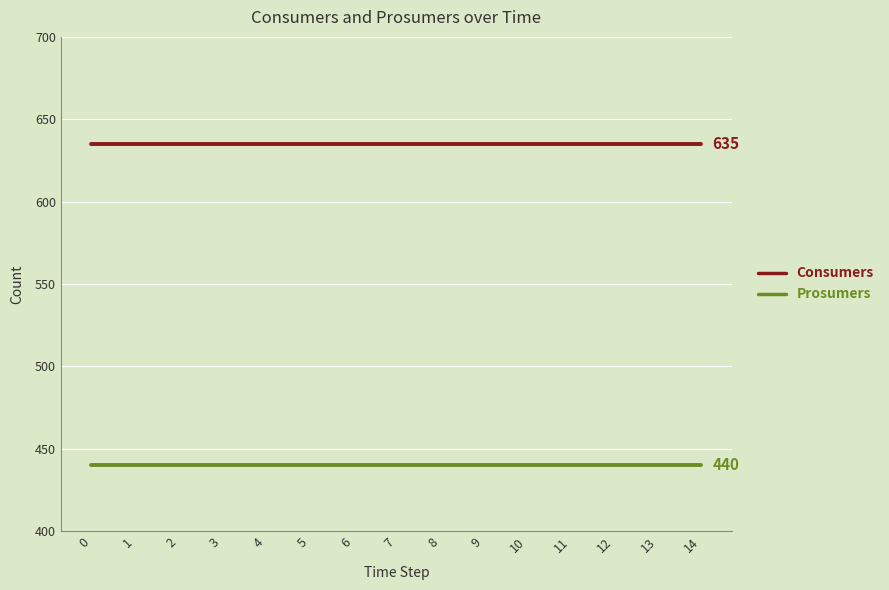

Reading right to left, transcribe all the data shown in this chart.

Consumers: 14=635	13=635	12=635	11=635	10=635	9=635	8=635	7=635	6=635	5=635	4=635	3=635	2=635	1=635	0=635
Prosumers: 14=440	13=440	12=440	11=440	10=440	9=440	8=440	7=440	6=440	5=440	4=440	3=440	2=440	1=440	0=440